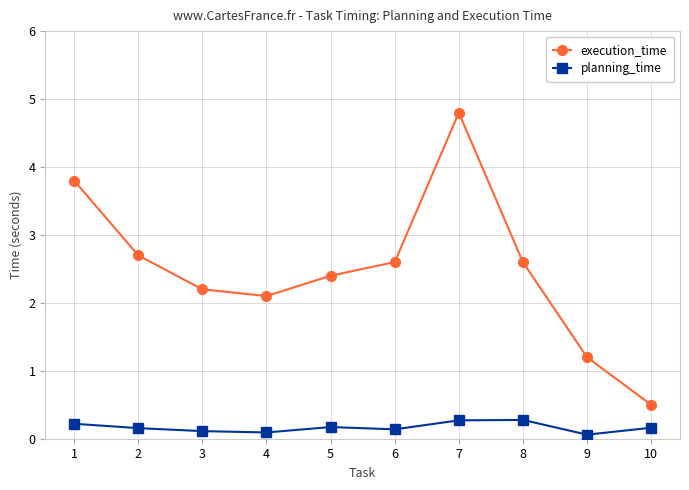

Which series has the widest spread of values?

execution_time